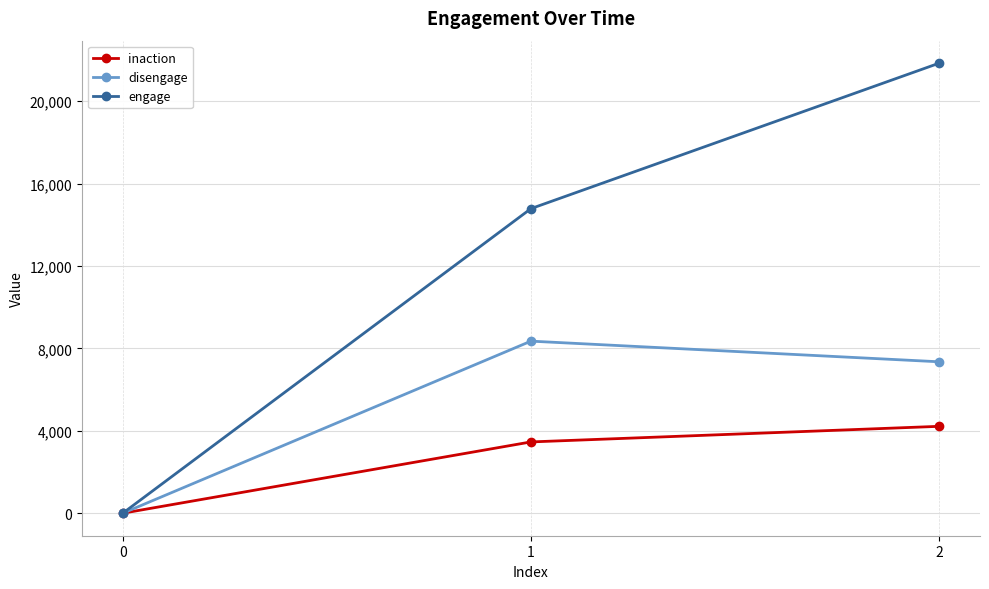

Which series changed the most between 0 and 1?

engage